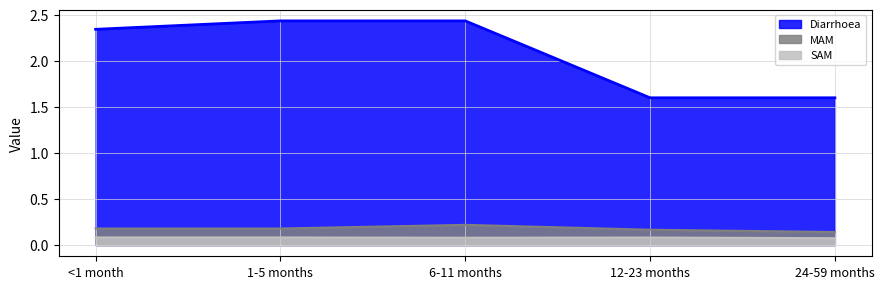

Between <1 month and 12-23 months, which is larger?

<1 month